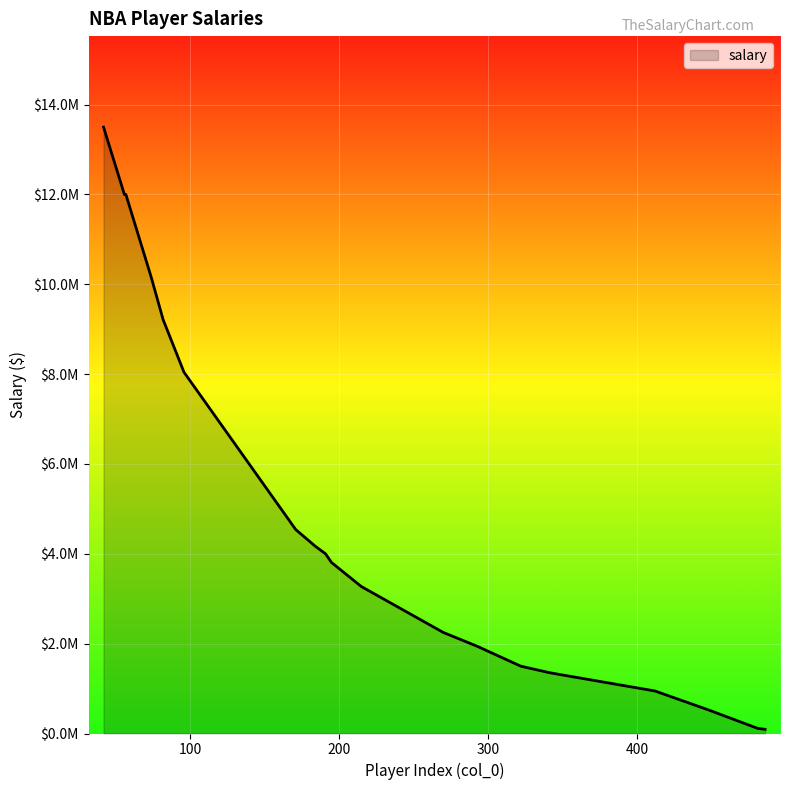

What is the value of the 17th point from the left?

1499187